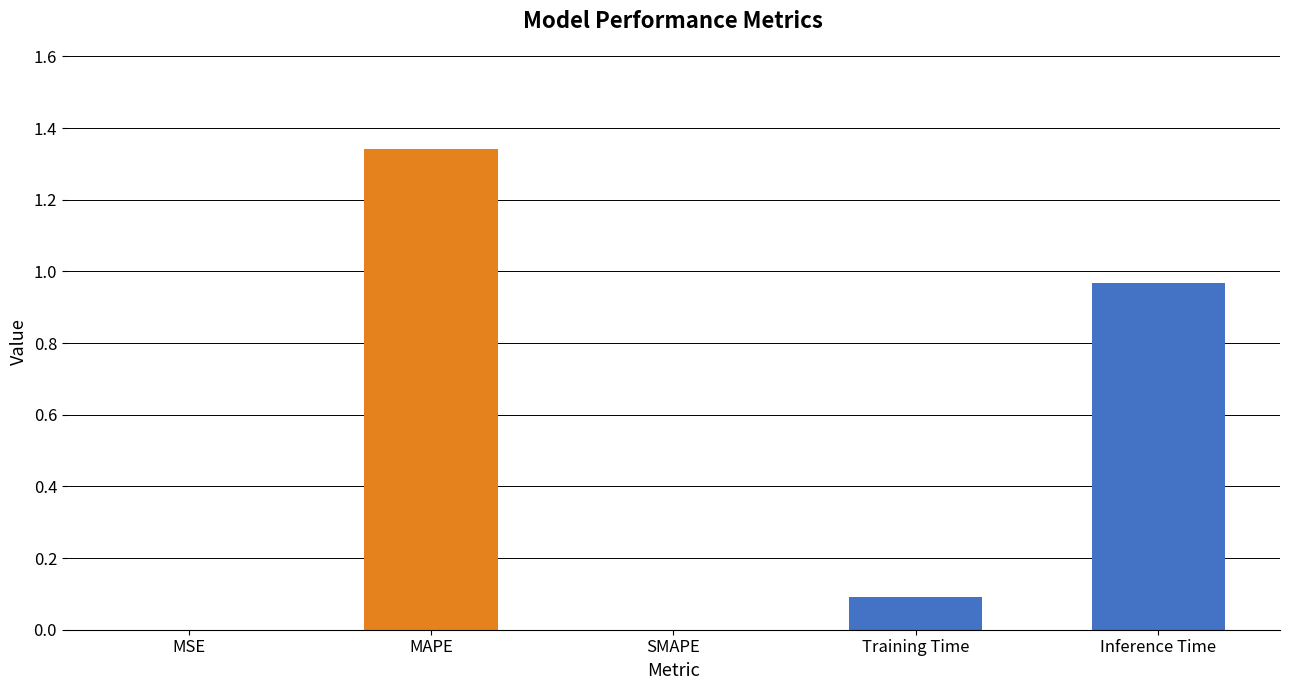

What is the sum of all values?

2.4